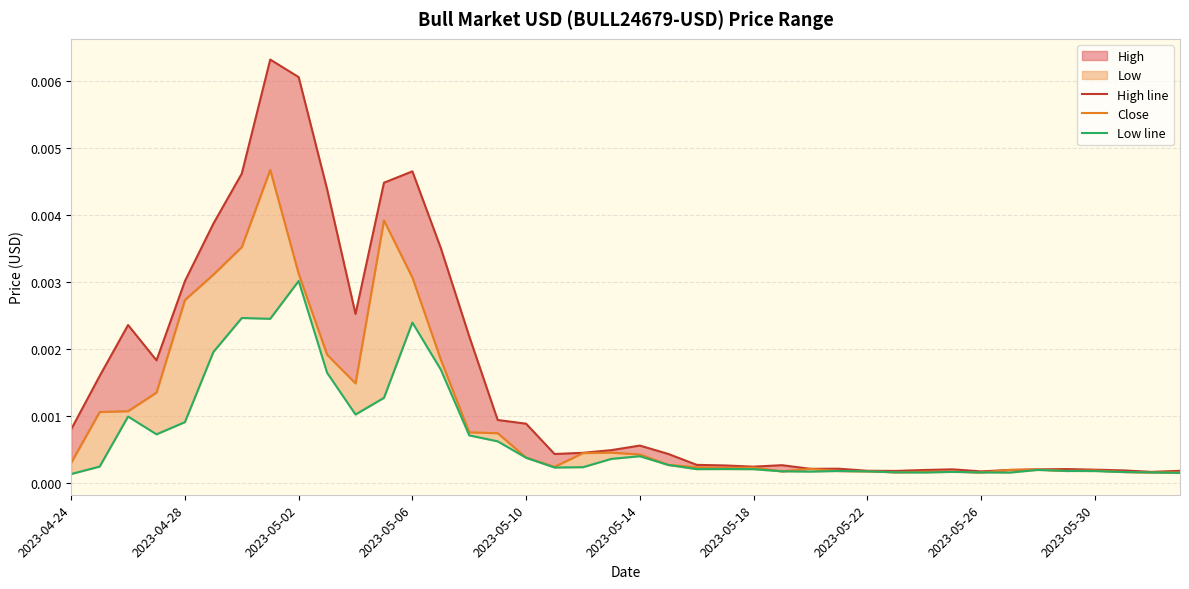

Between 27 and 35, which series saw the biggest shift?

High line